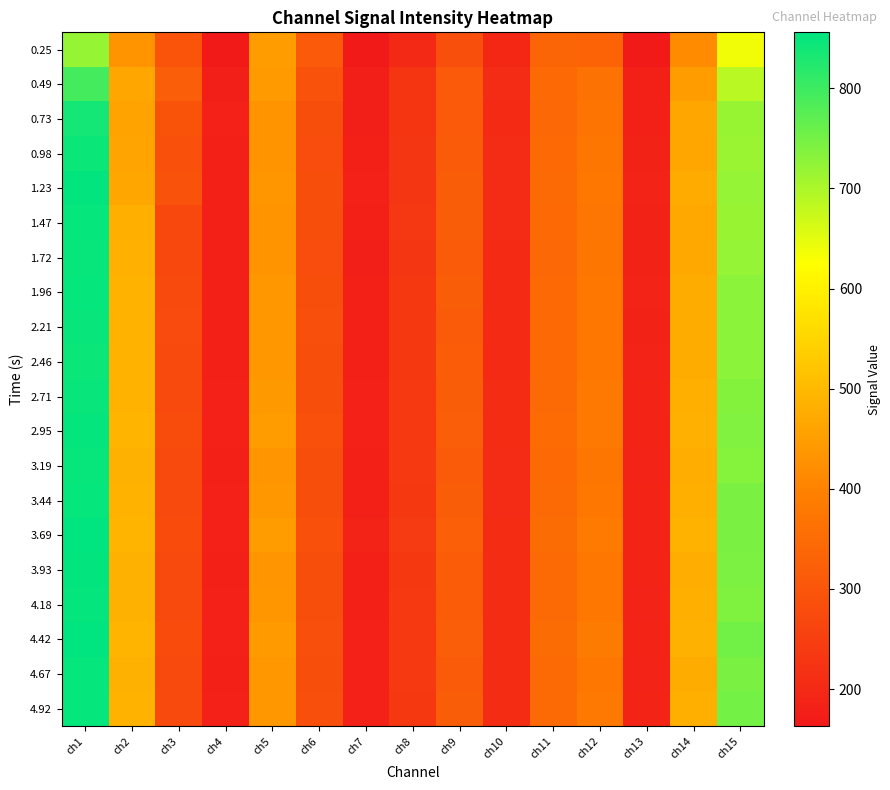

What is the maximum value shown in the chart?

856